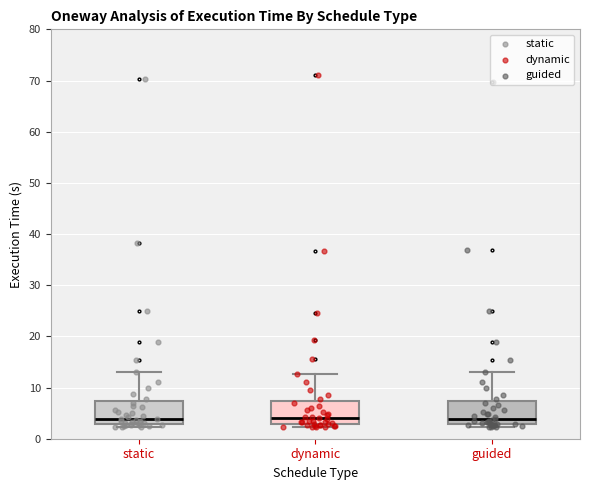

Where does the upper whisker of the box for guided end on the y-axis? The values are not printed on the chart, so give them approximately, as read against the axis.

13